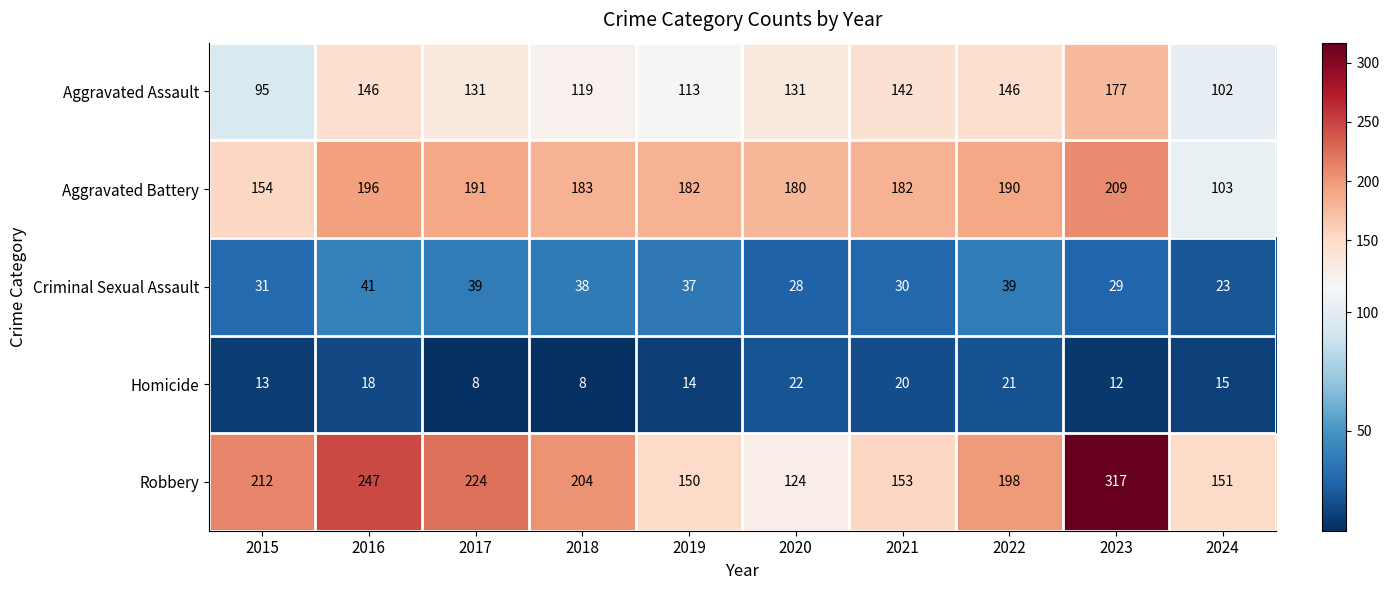

What is the sum of the Criminal Sexual Assault values at 2024 and 2020?

51